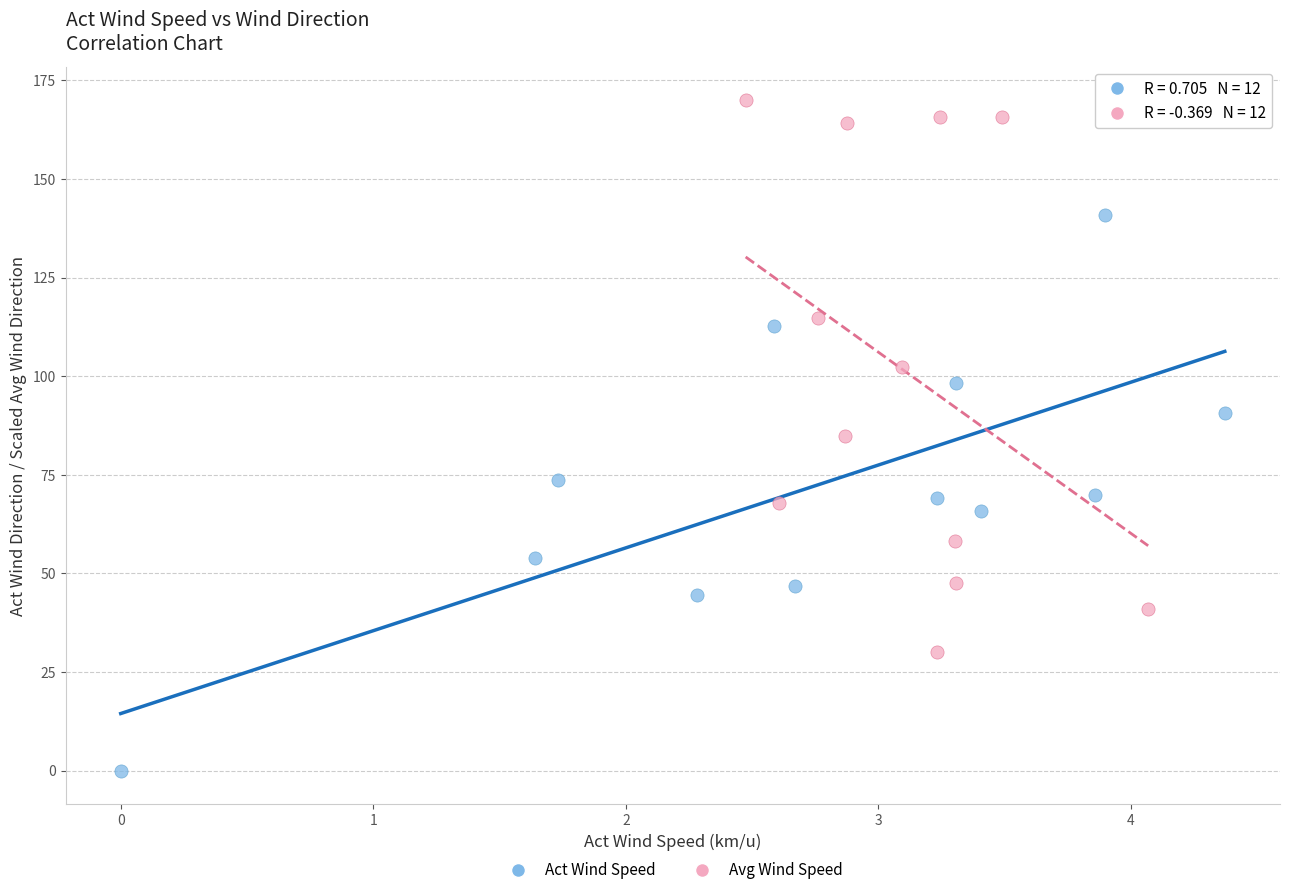

Which series contains the highest Y value?

Avg Wind Speed